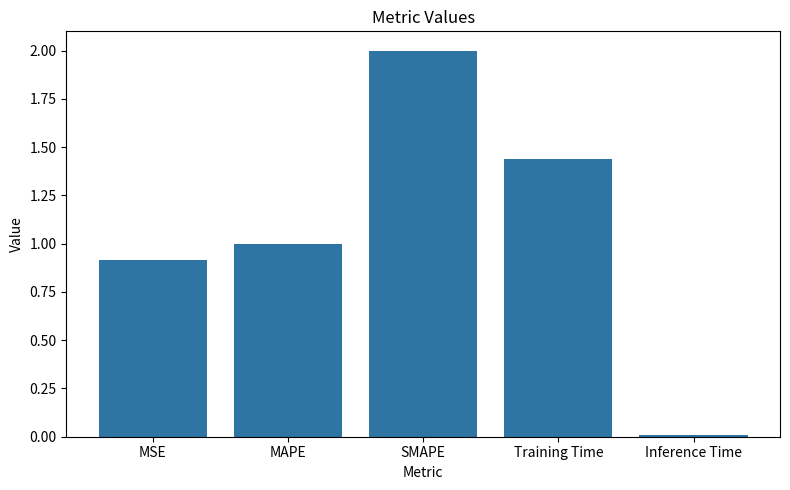

Are the bars horizontal?

No